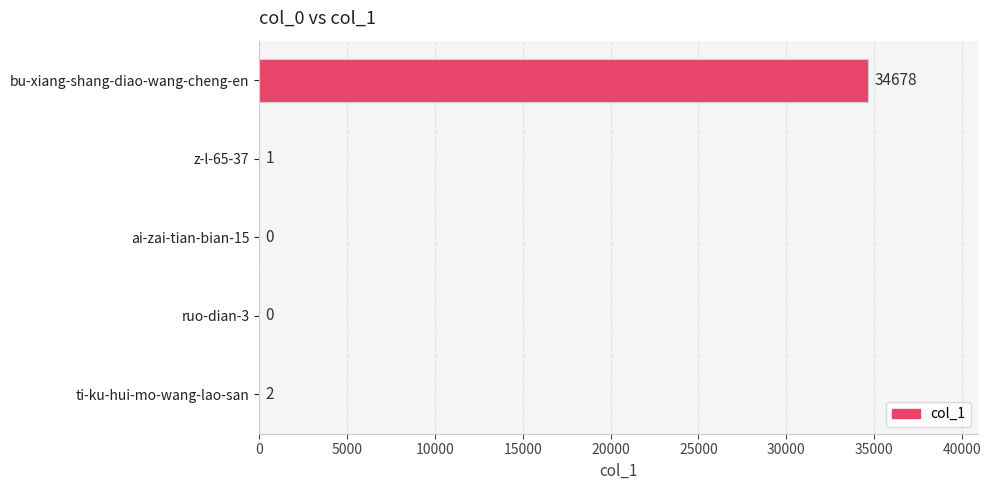

Which category has the highest value across all series?

bu-xiang-shang-diao-wang-cheng-en